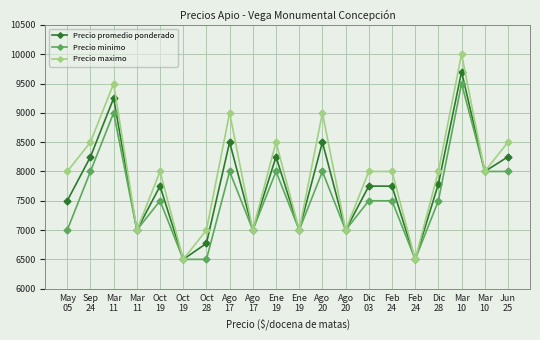

How many categories are shown in the chart?

20